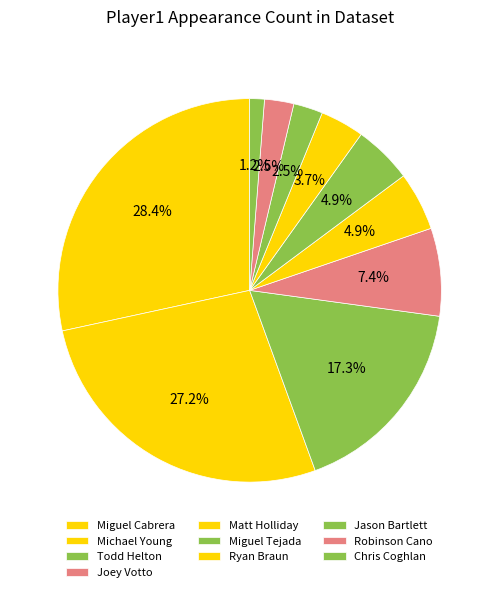

What is the change in value from Miguel Cabrera to Todd Helton?

-3